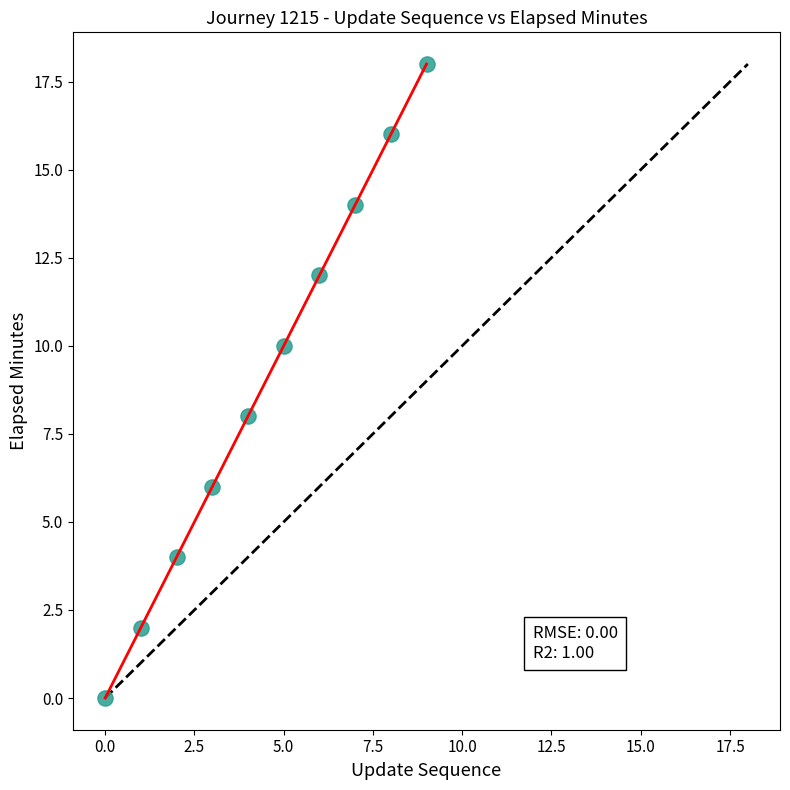

What is the average Y value?

9